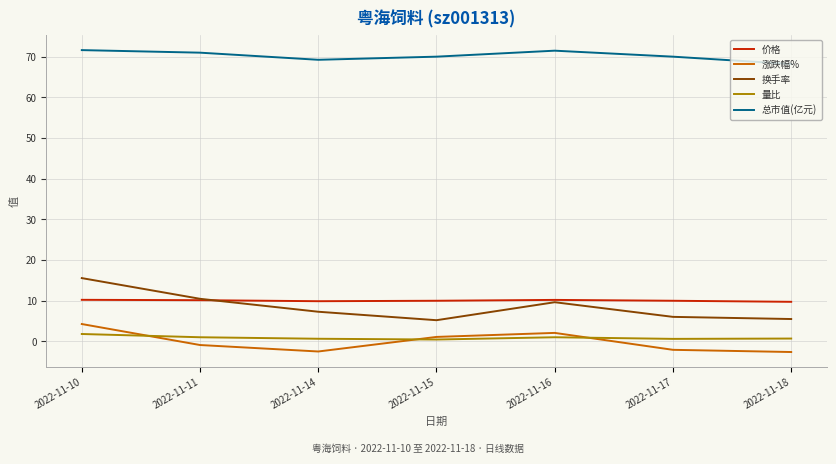

In 涨跌幅%, how many points are higher than both neighbors (excluding endpoints)?

1